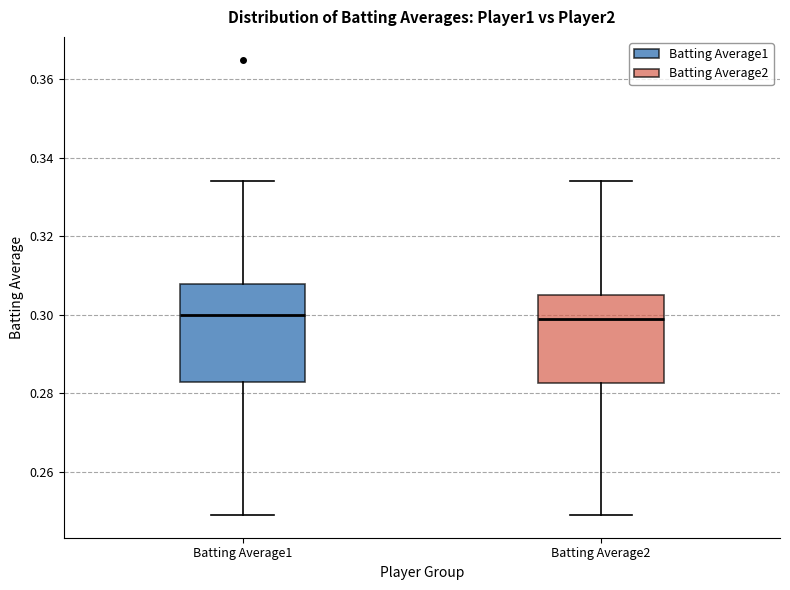

Reading left to right, read every box against the y-axis: the position of its median line, the range the box covers, and the ends of its whiskers. The values are not printed on the chart, so give them approximately, as read against the axis.

Batting Average1: median 0.300, box 0.284 to 0.308, whiskers 0.250 to 0.334
Batting Average2: median 0.300, box 0.282 to 0.306, whiskers 0.250 to 0.334